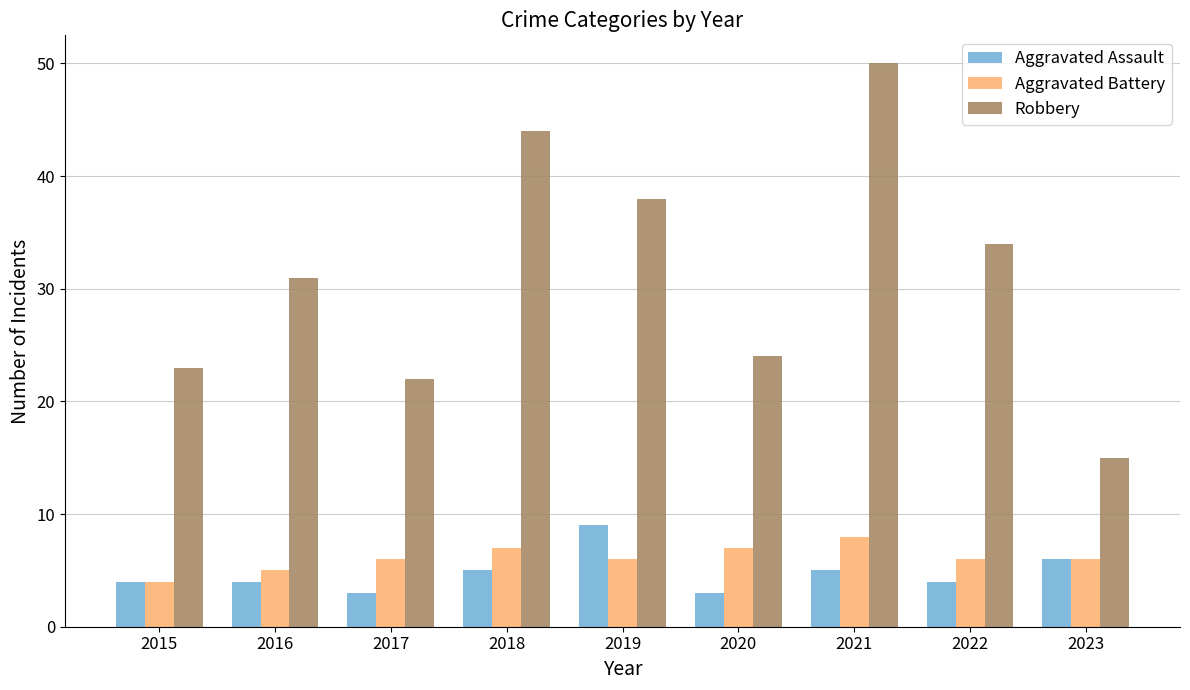

What is the value of the Aggravated Assault bar at the 8th from the left?

4